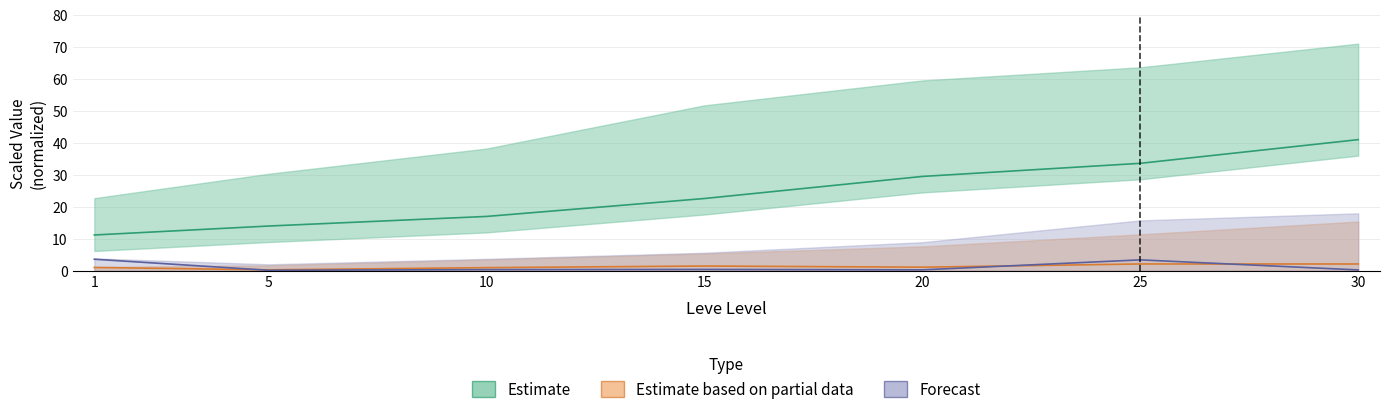

What is the difference between the highest and lowest values at 15?

22.2